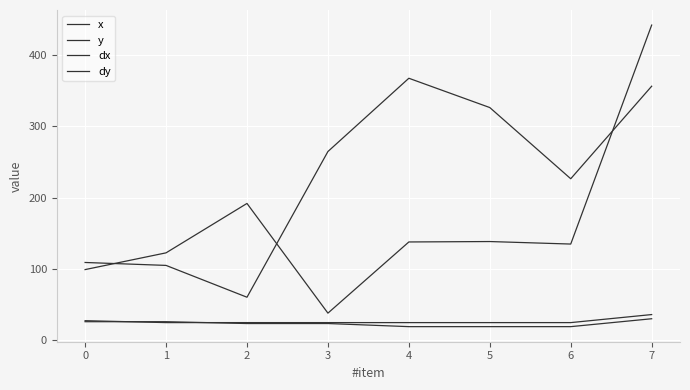

Which series has the largest range (max minus min)?

x